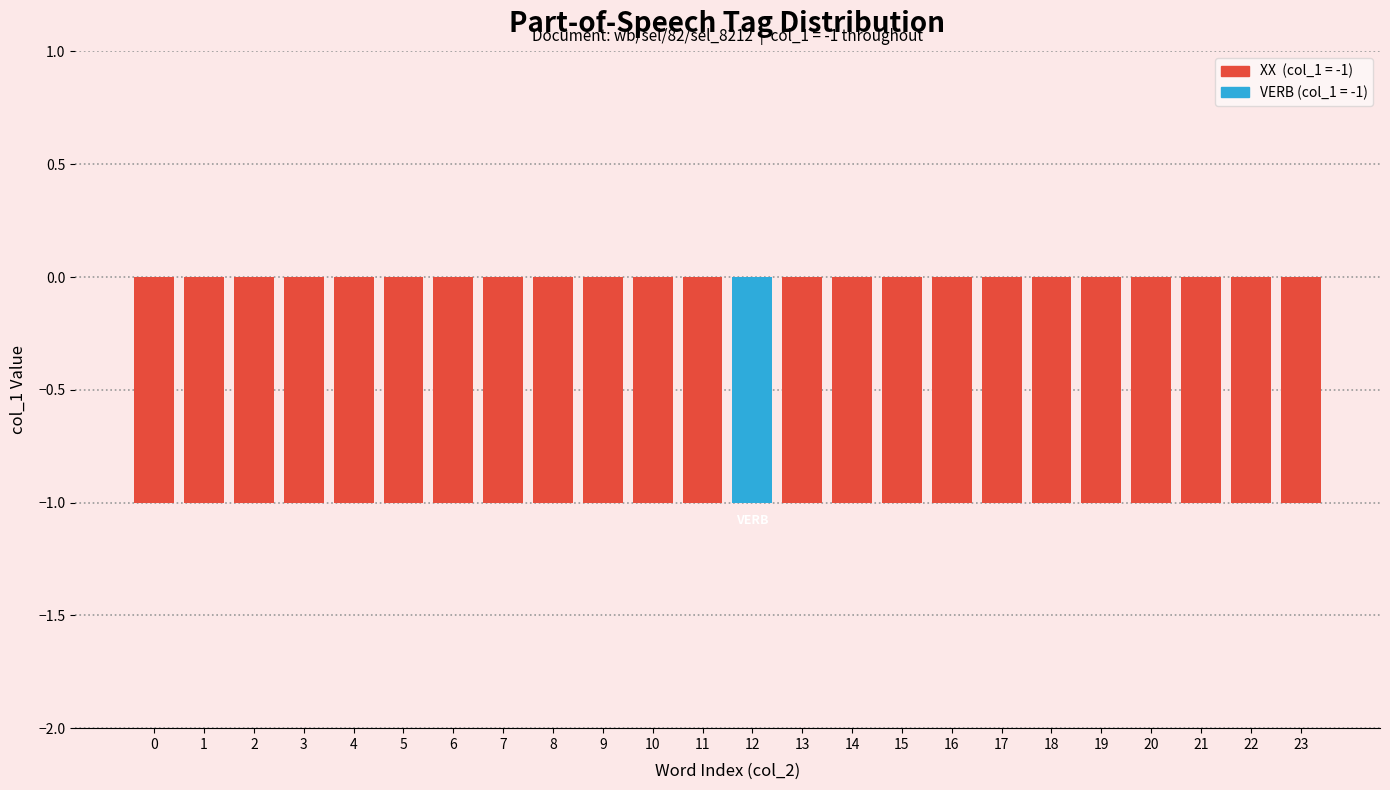

Which label corresponds to the largest value in the chart?

12